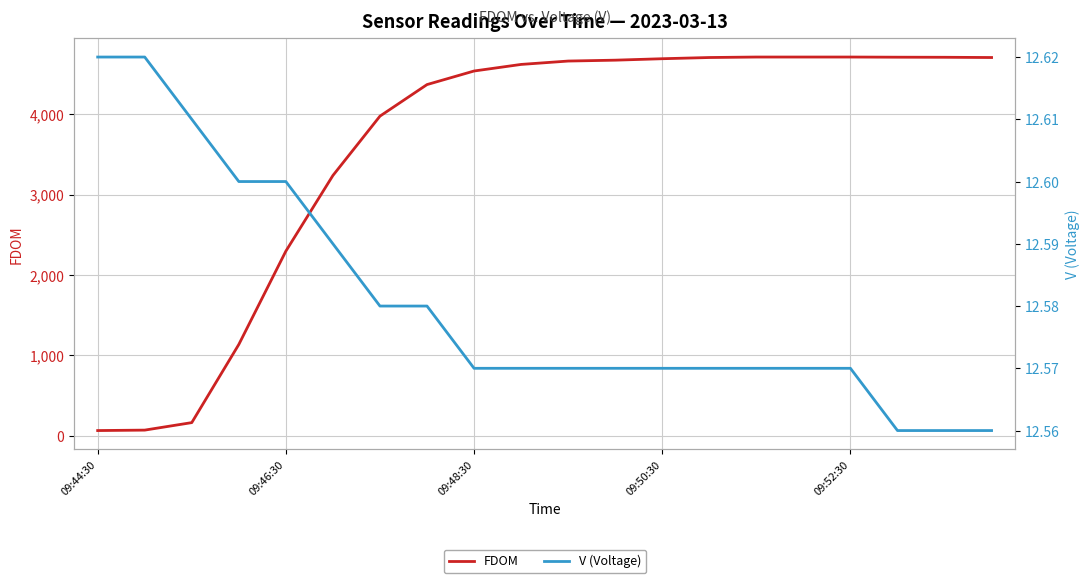

What is the sum of all V (Voltage) values?

251.6